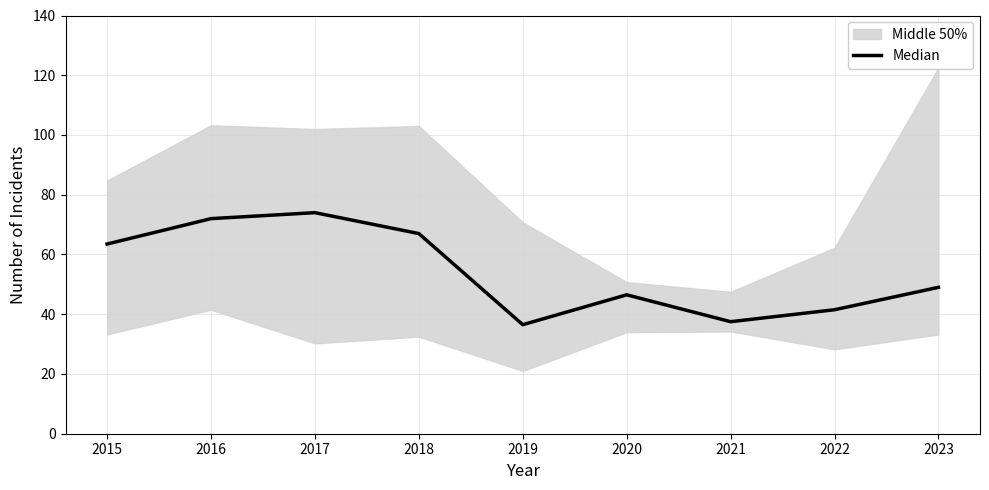

What is the smallest value displayed?

36.5